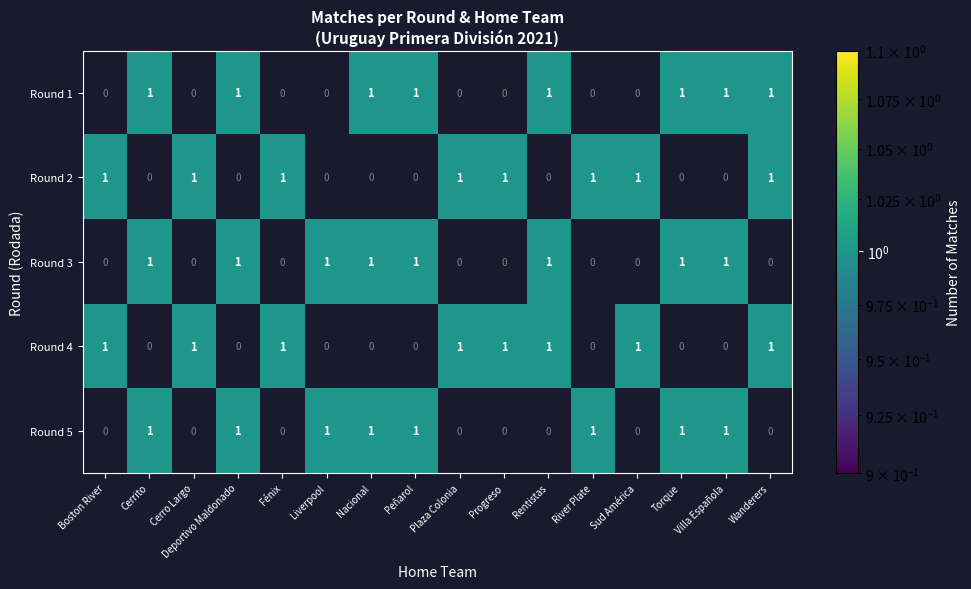

True or false: Round 4 has a value of 0.4 at Rentistas.

False